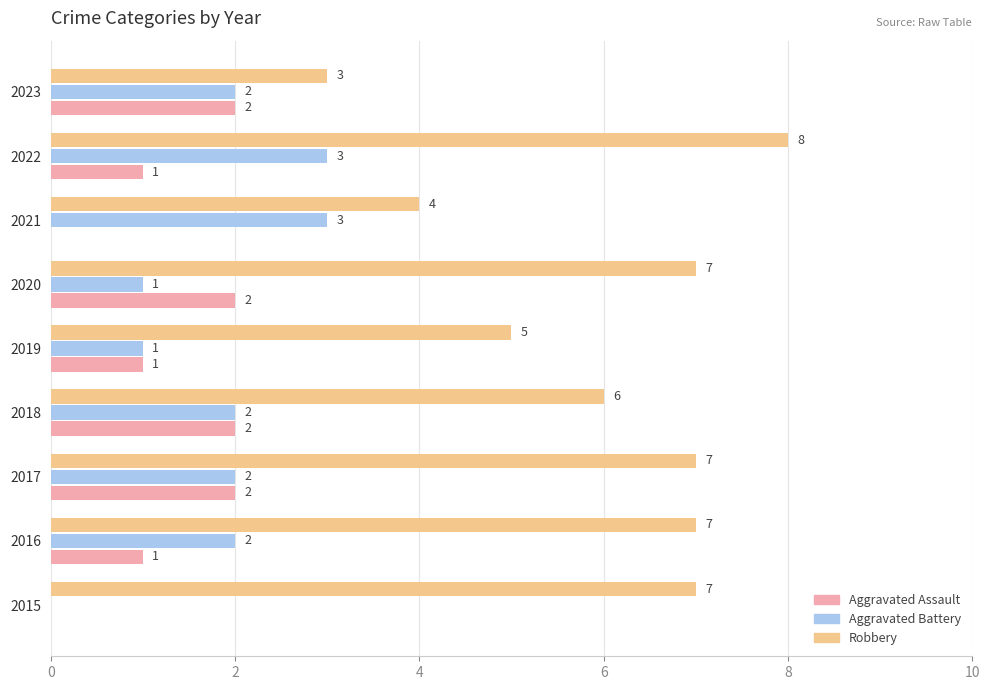

Which series has the largest total across all categories?

Robbery